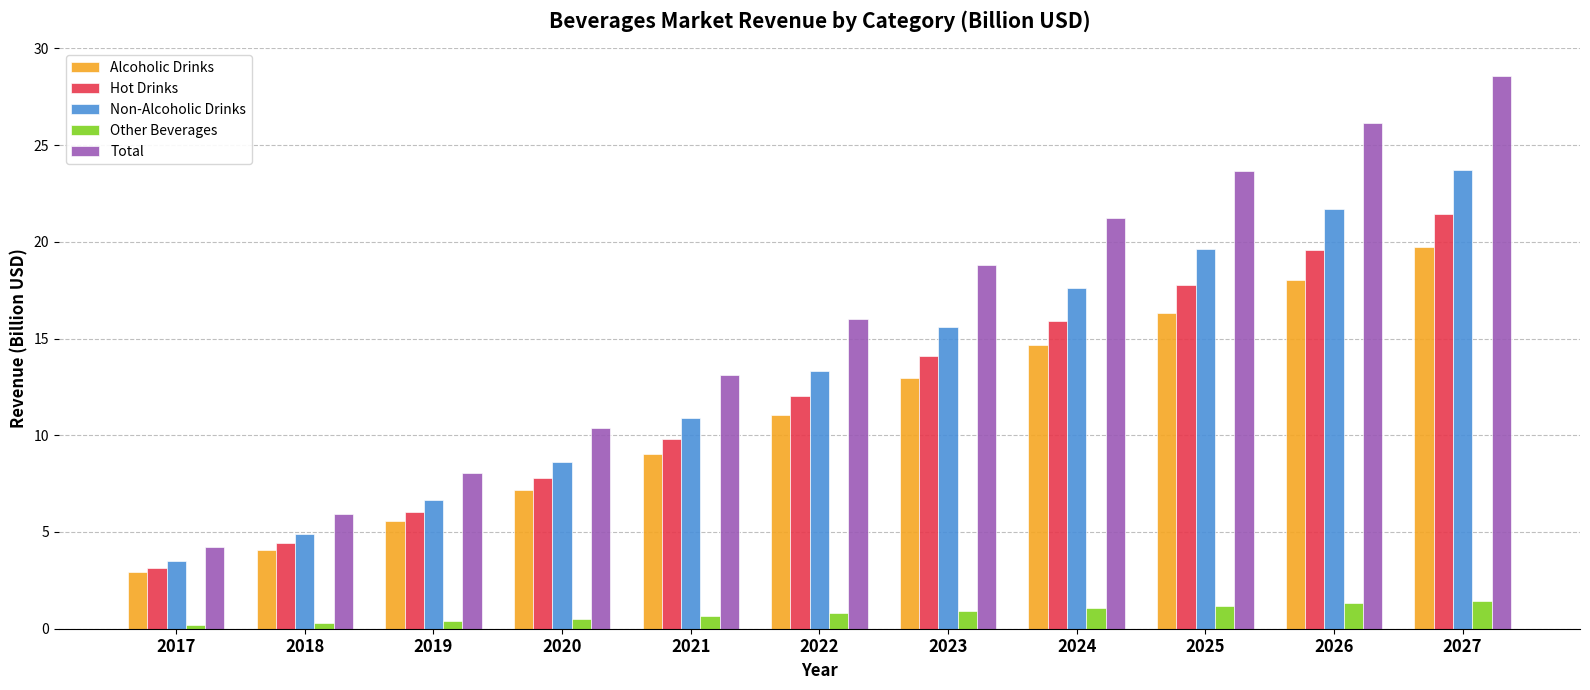

At which label is Hot Drinks closest to 12?

2022